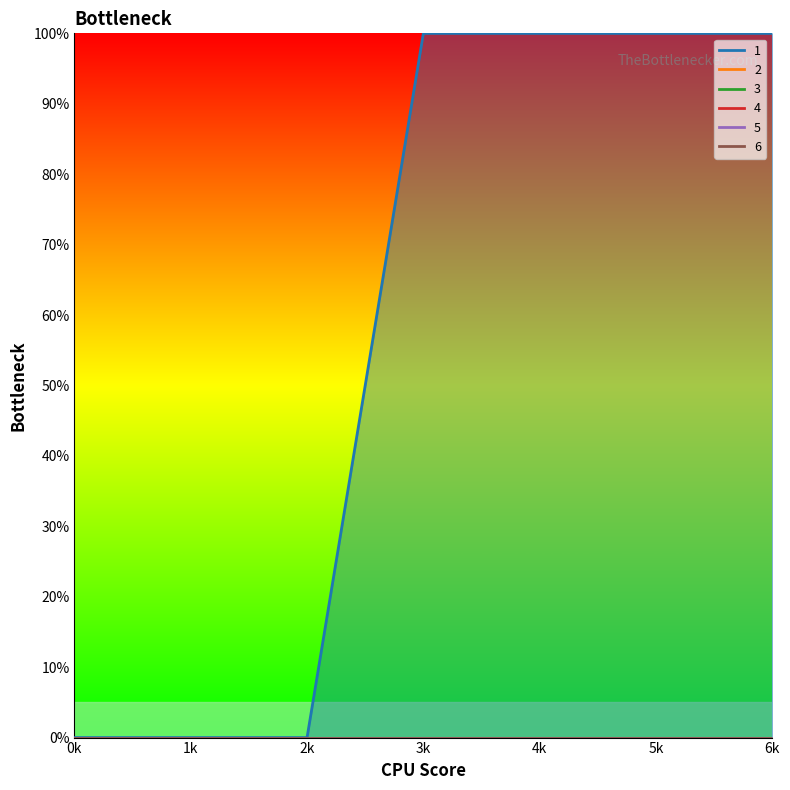

True or false: 1 has a value of 0 at 1.

True